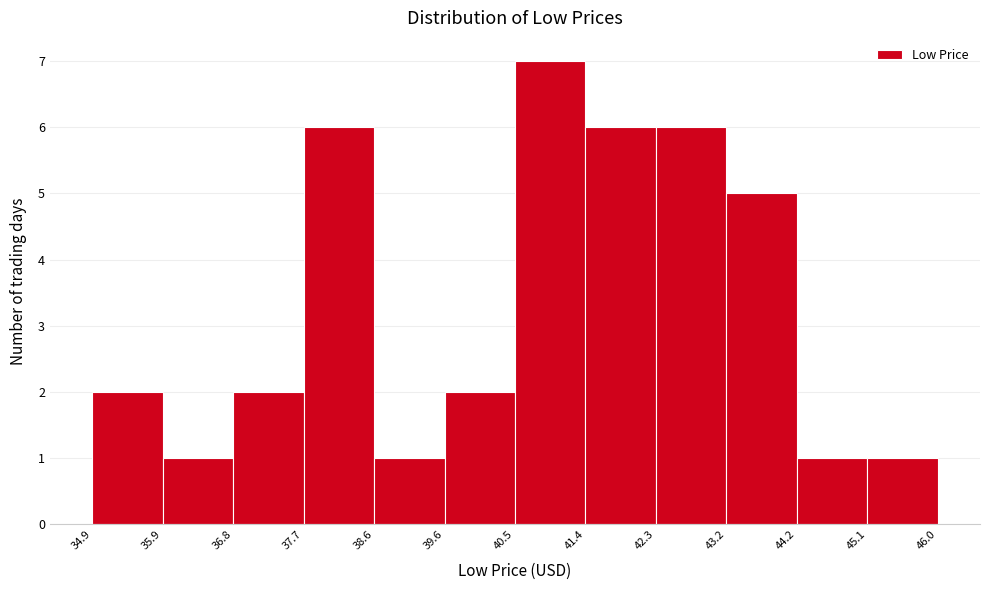

Reading left to right, transcribe this chart: for each bar, give the range it covers on the x-axis and its height. The values are not printed on the chart, so give them approximately, as read against the axis.

34.9 to 35.9: 2
35.9 to 36.8: 1
36.8 to 37.7: 2
37.7 to 38.6: 6
38.6 to 39.6: 1
39.6 to 40.5: 2
40.5 to 41.4: 7
41.4 to 42.3: 6
42.3 to 43.2: 6
43.2 to 44.2: 5
44.2 to 45.1: 1
45.1 to 46.0: 1